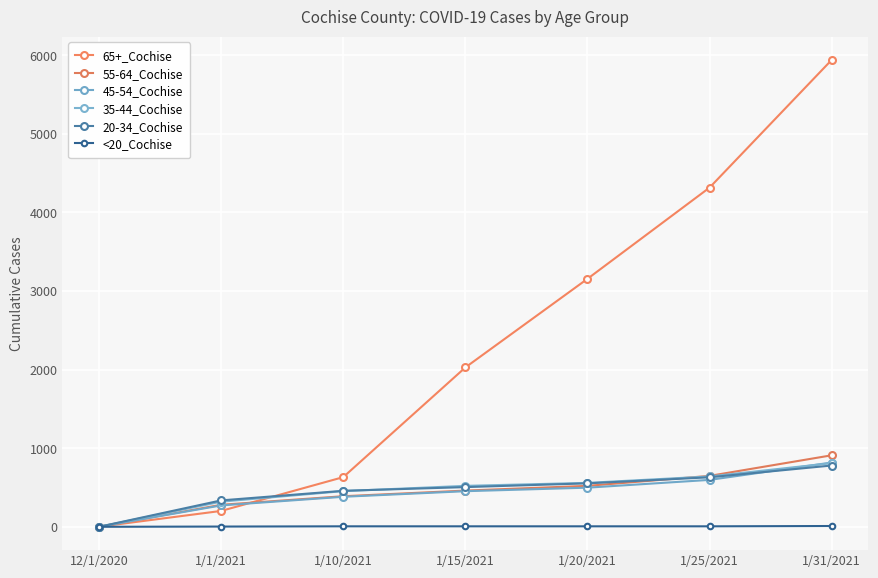

Is the value of 35-44_Cochise at 1/10/2021 greater than the value of 20-34_Cochise at 1/15/2021?

No